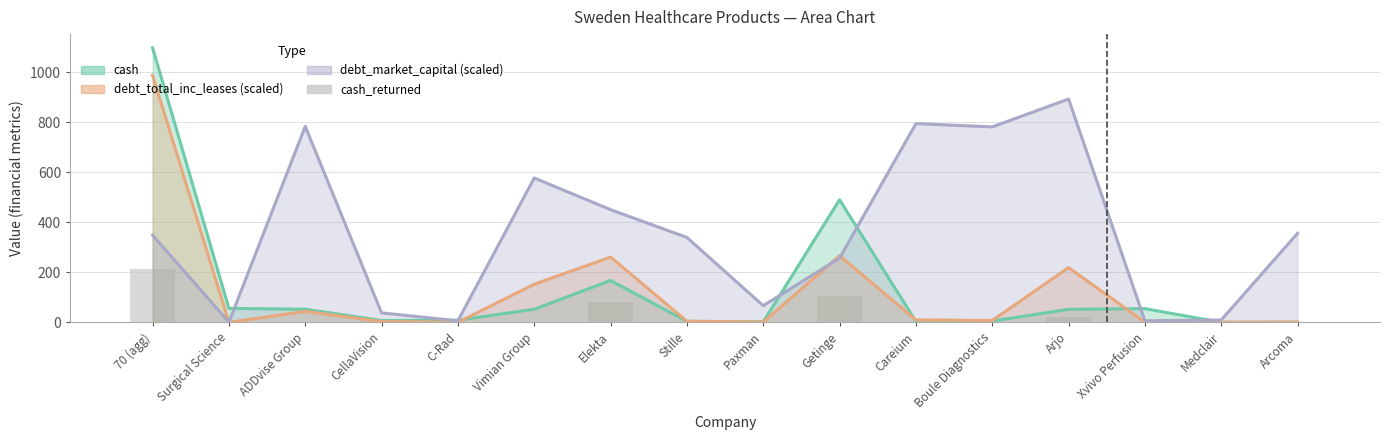

The value at Arjo is 11.0. True or false?

False